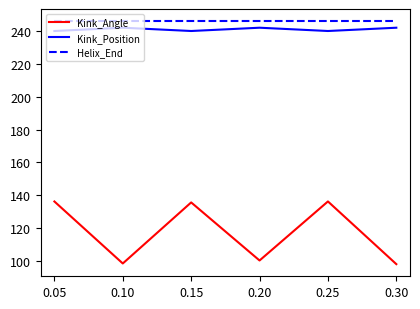

True or false: Helix_End and Kink_Angle intersect in this chart.

False